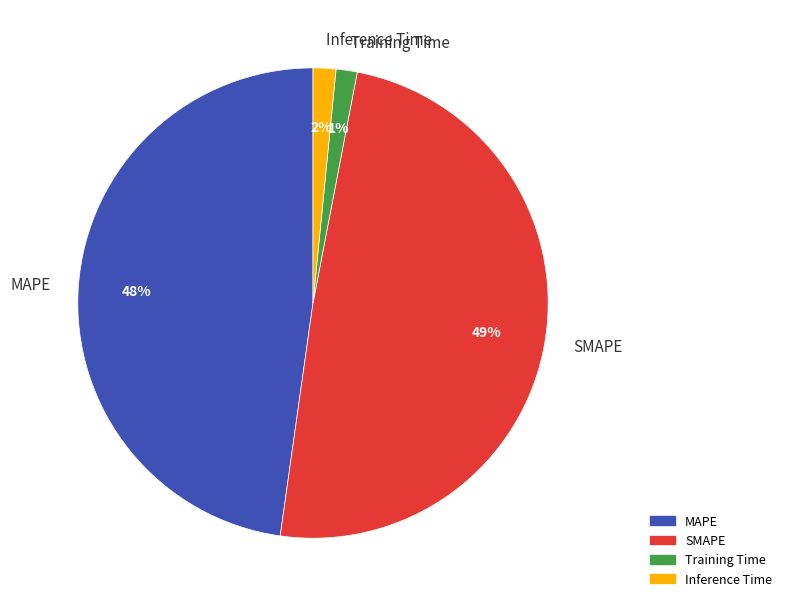

To the nearest percent, what is the difference between the largest and smallest slice percentages?

48%